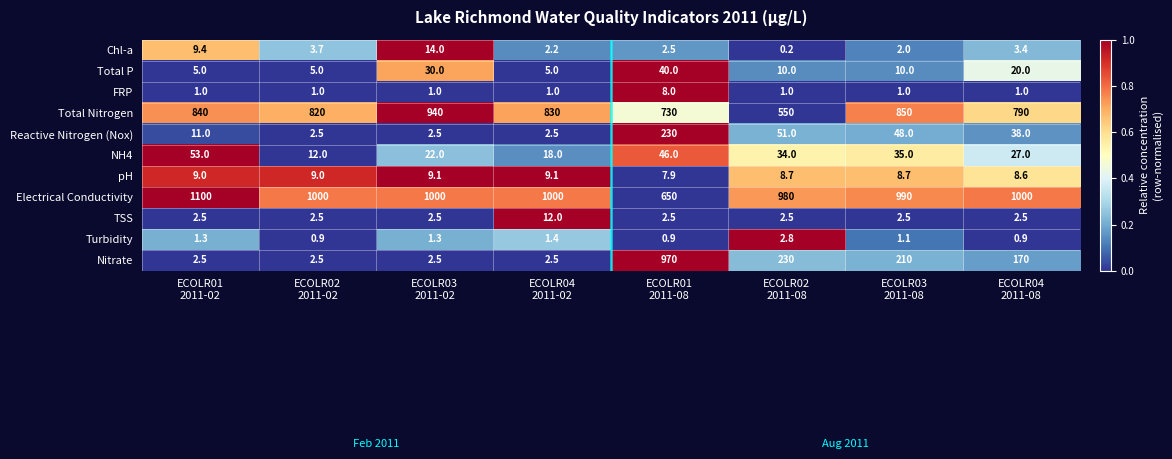

Which label corresponds to the largest value in the chart?

ECOLR01
2011-02